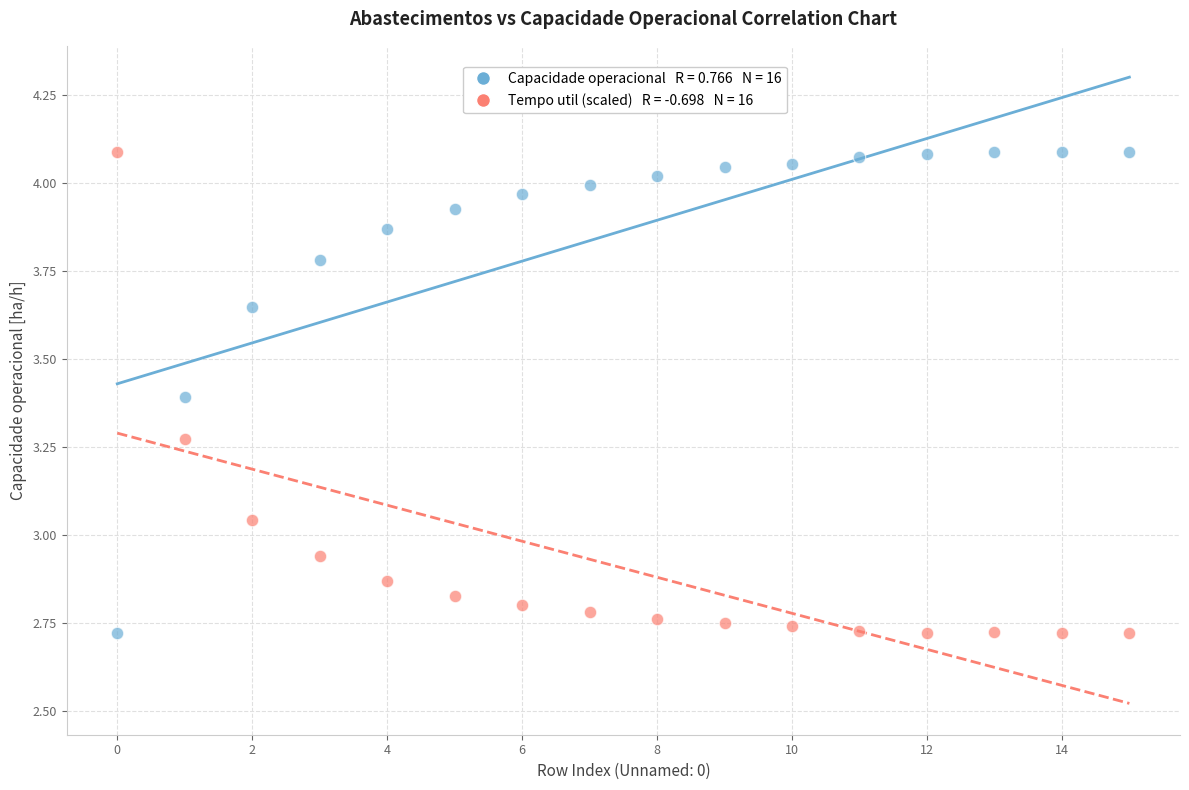

Across all data points, what is the range of Y values (max minus min)?

1.4